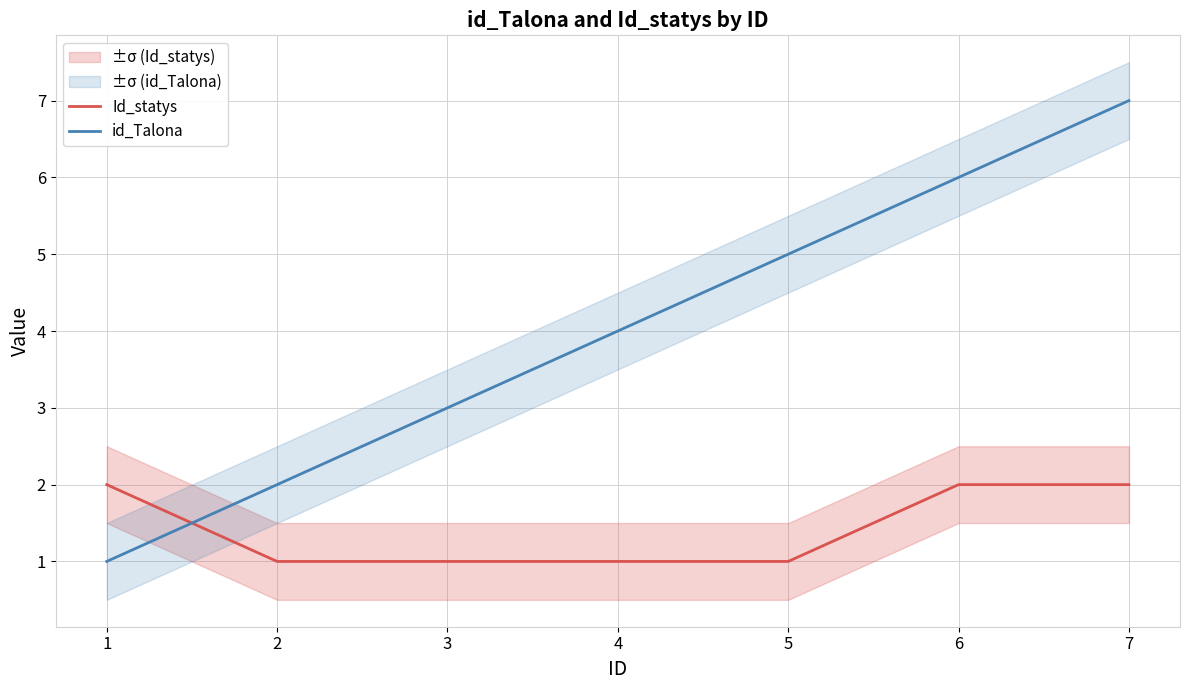

Reading right to left, list all the values displayed in this chart.

Id_statys: 7=2	6=2	5=1	4=1	3=1	2=1	1=2
id_Talona: 7=7	6=6	5=5	4=4	3=3	2=2	1=1